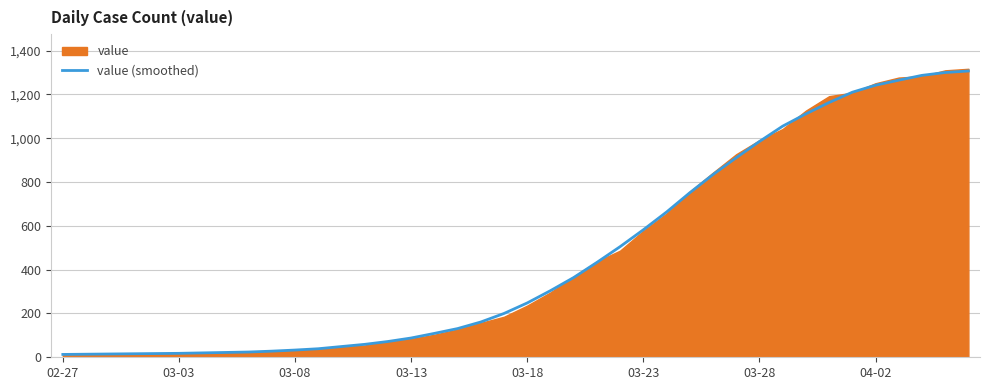

What position from the right is 02-27?

40